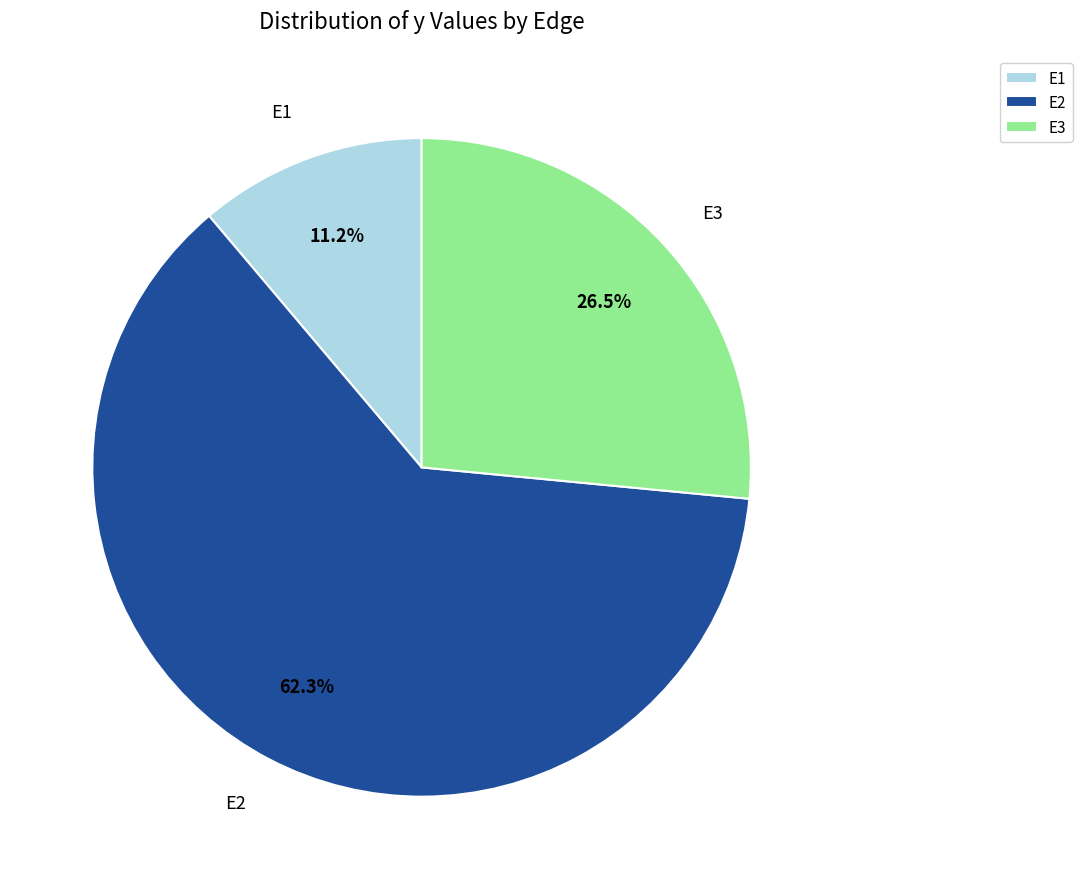

Between E1 and E3, which is larger?

E3